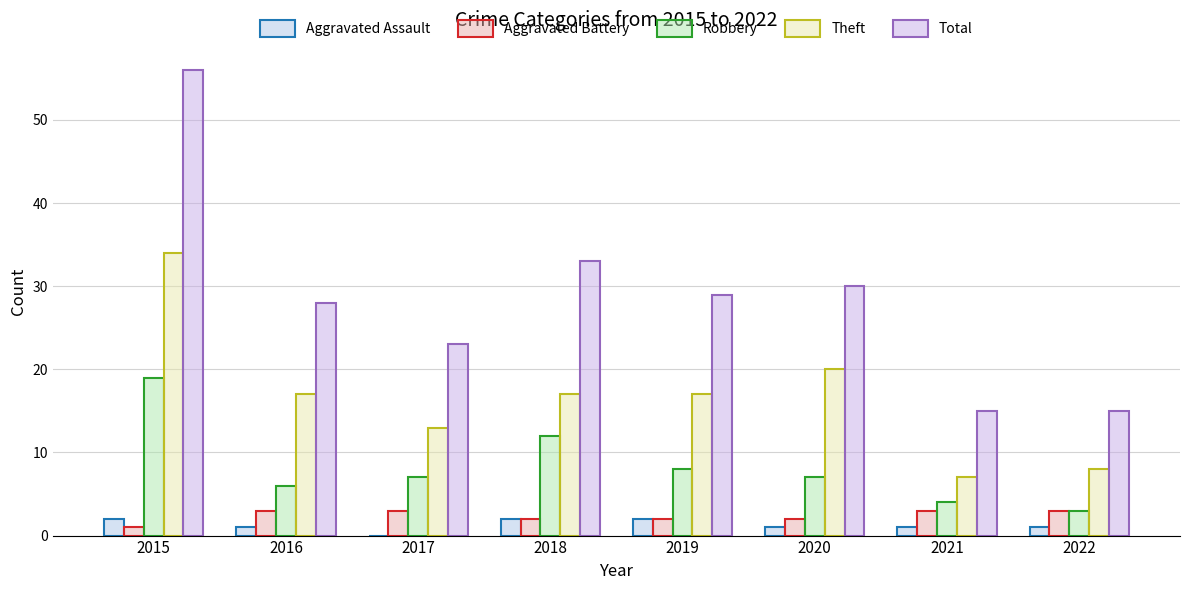

How many categories are shown in the chart?

8